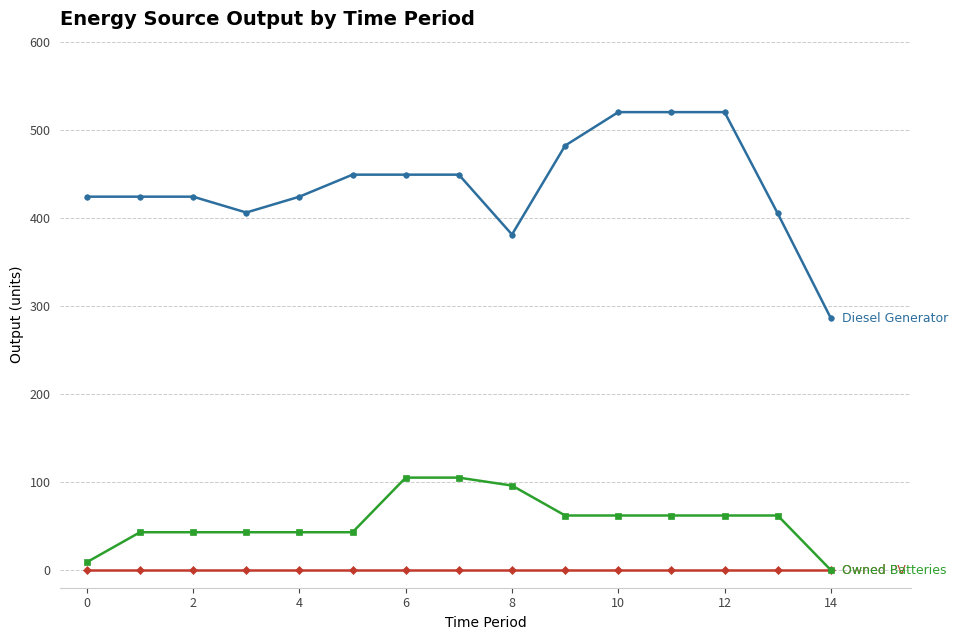

What is the maximum value shown in the chart?

520.0